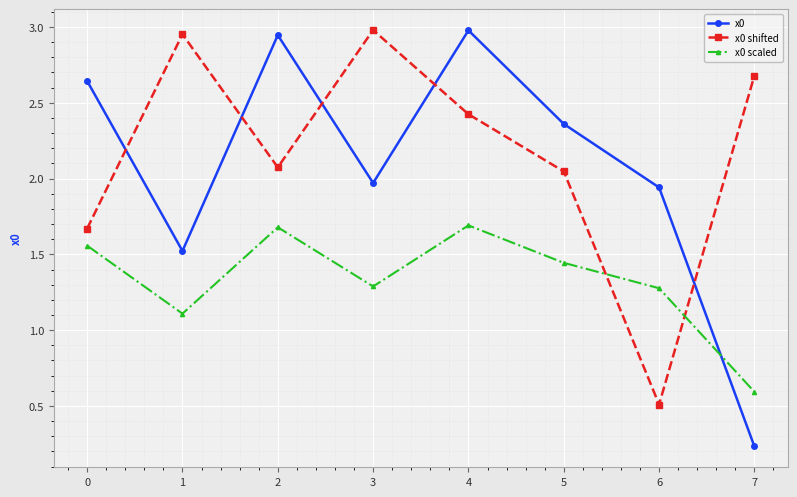

Which label corresponds to the smallest value in the chart?

7